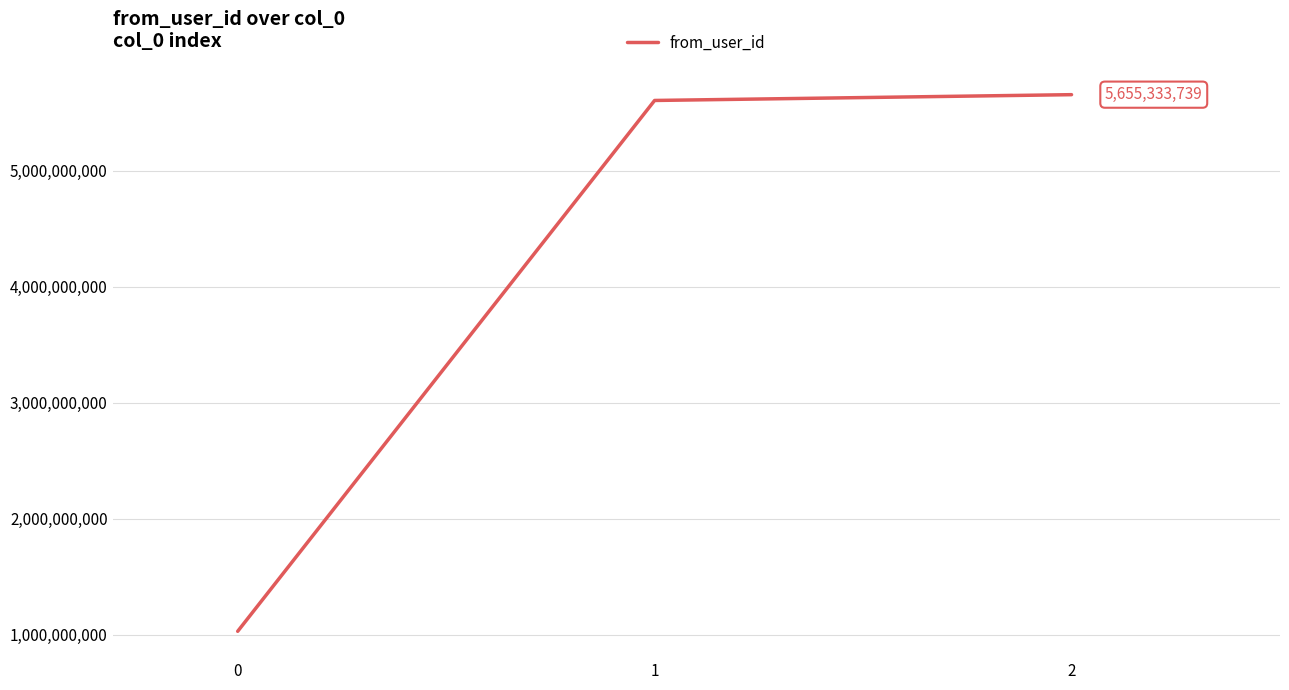

What value does the data have at 1, to the nearest 50?

5605368500